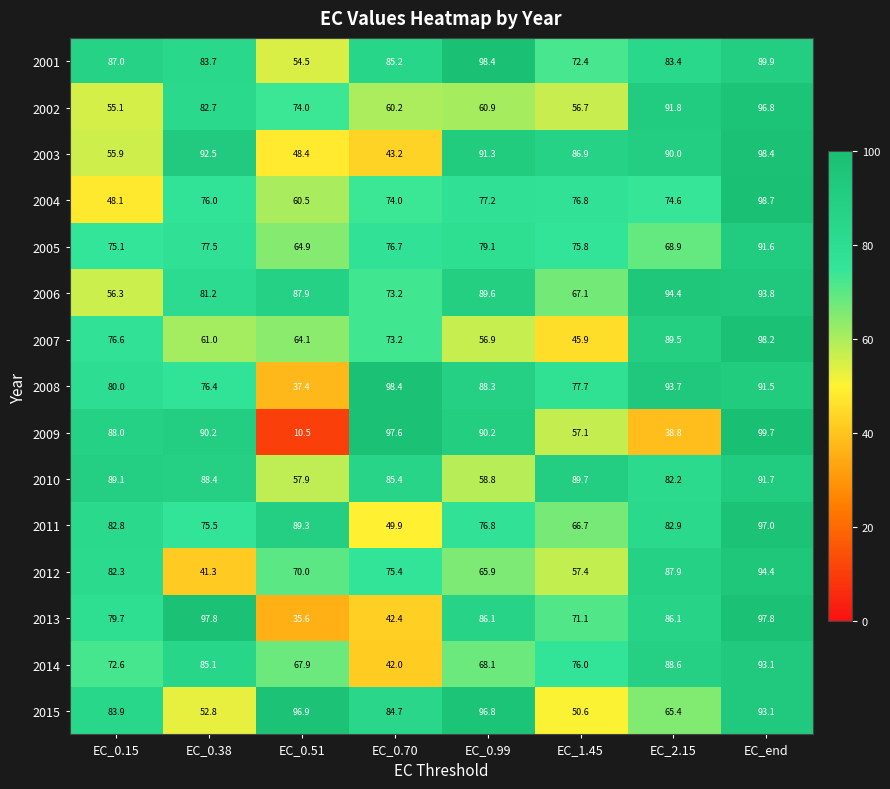

How many data points does each series have?

8